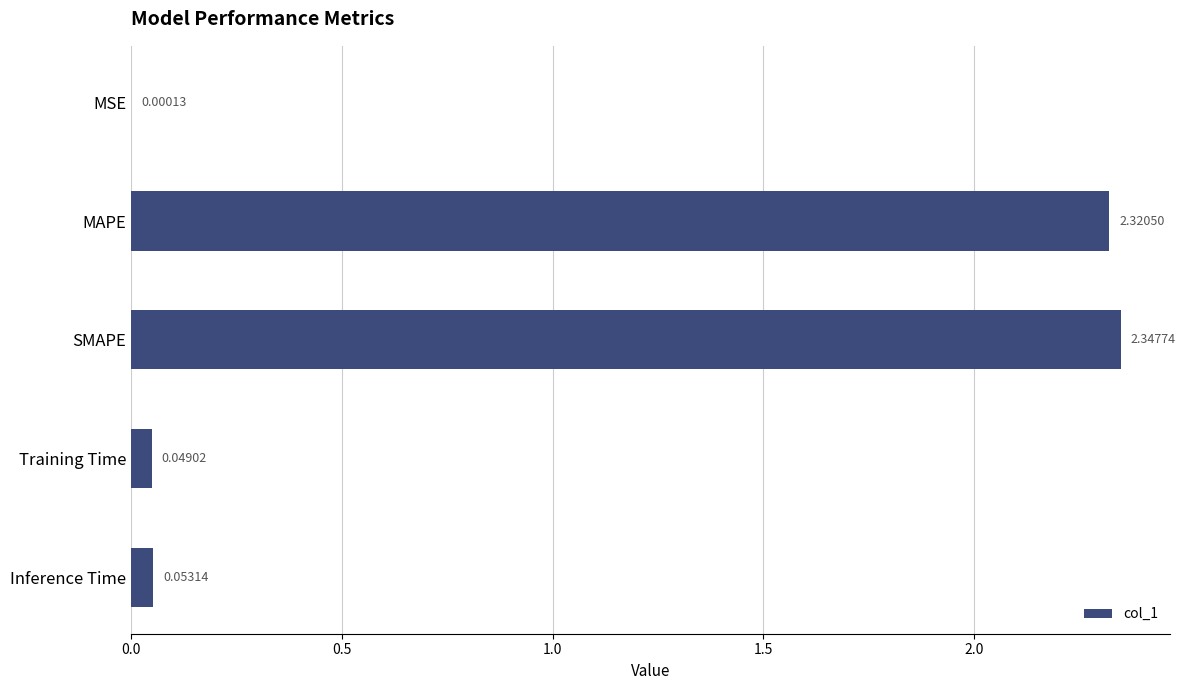

Which has a higher value, Training Time or MSE?

Training Time